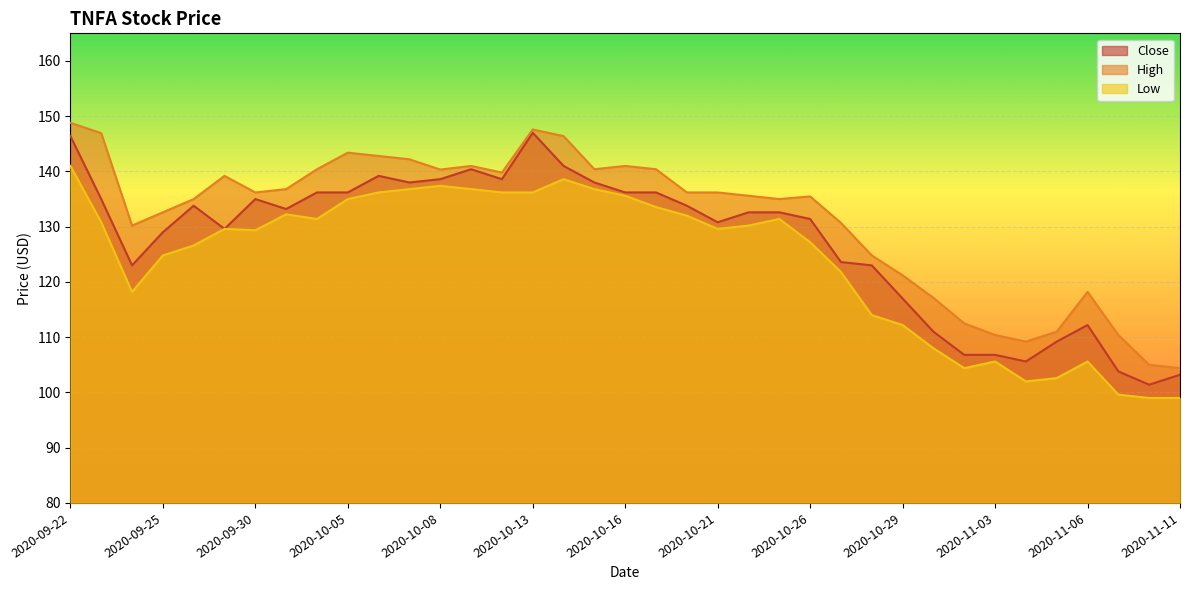

True or false: Low and Close cross at least once.

False